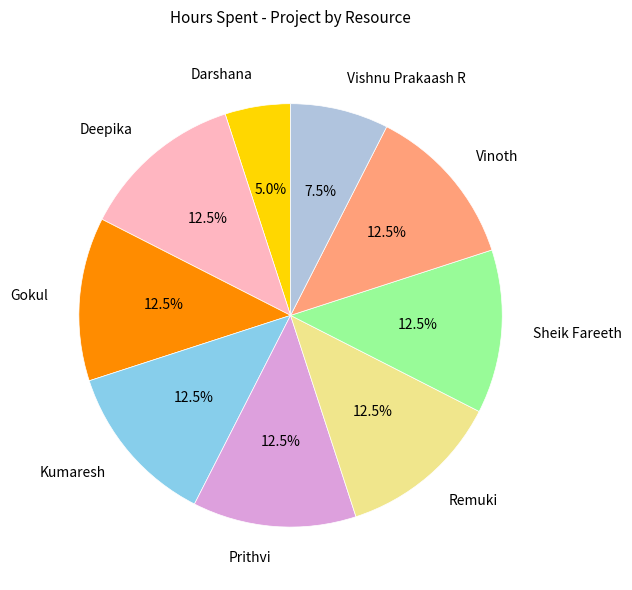

Which category has the smallest portion of the pie?

Darshana